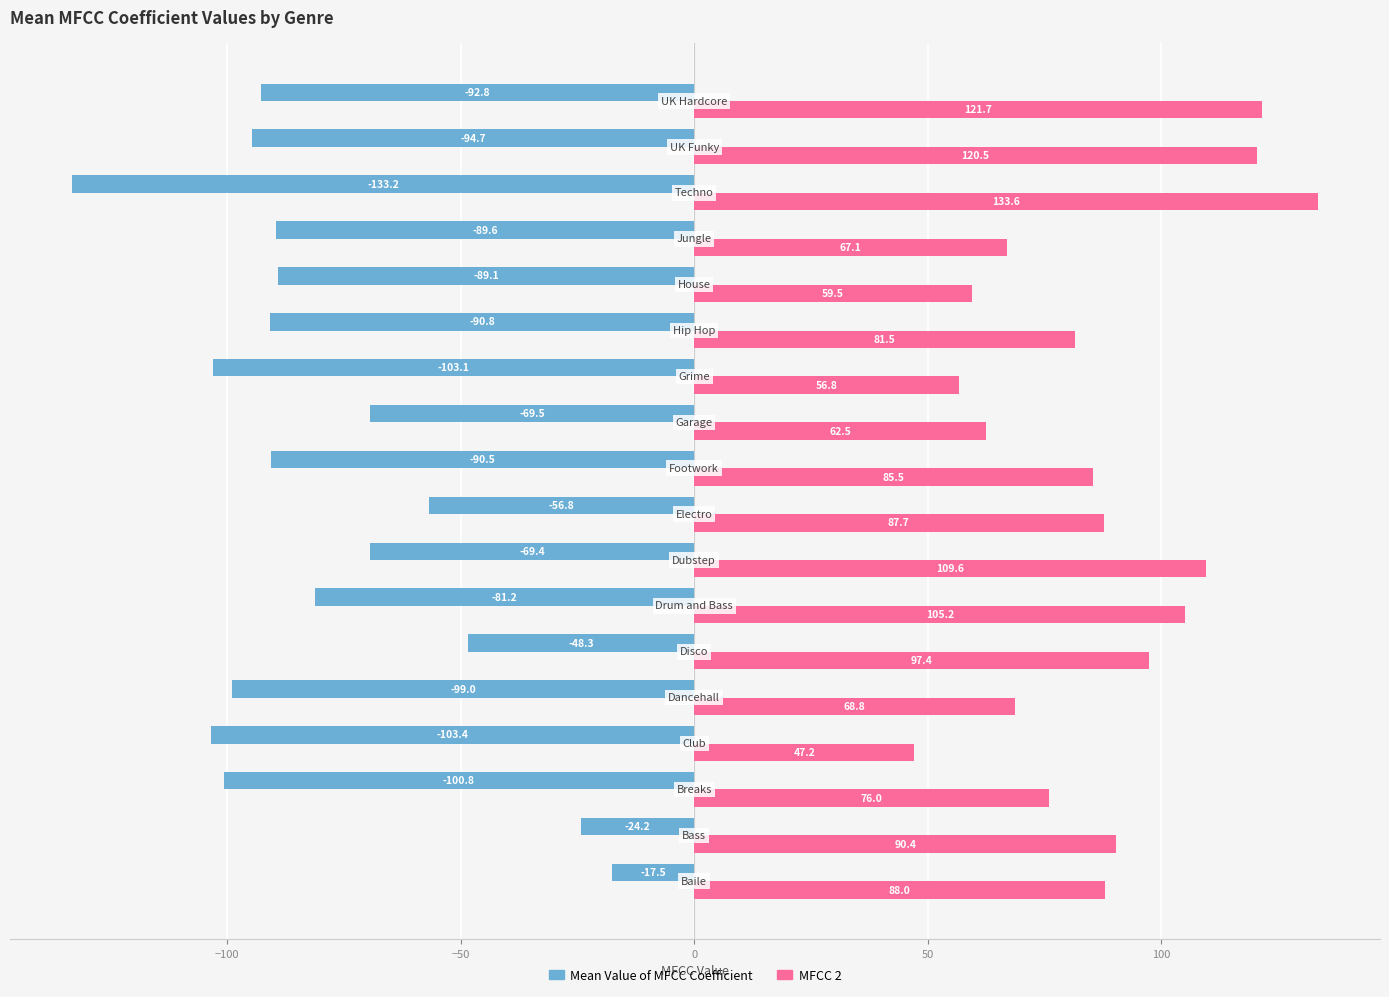

What is the sum of all MFCC 2 values?

1558.9